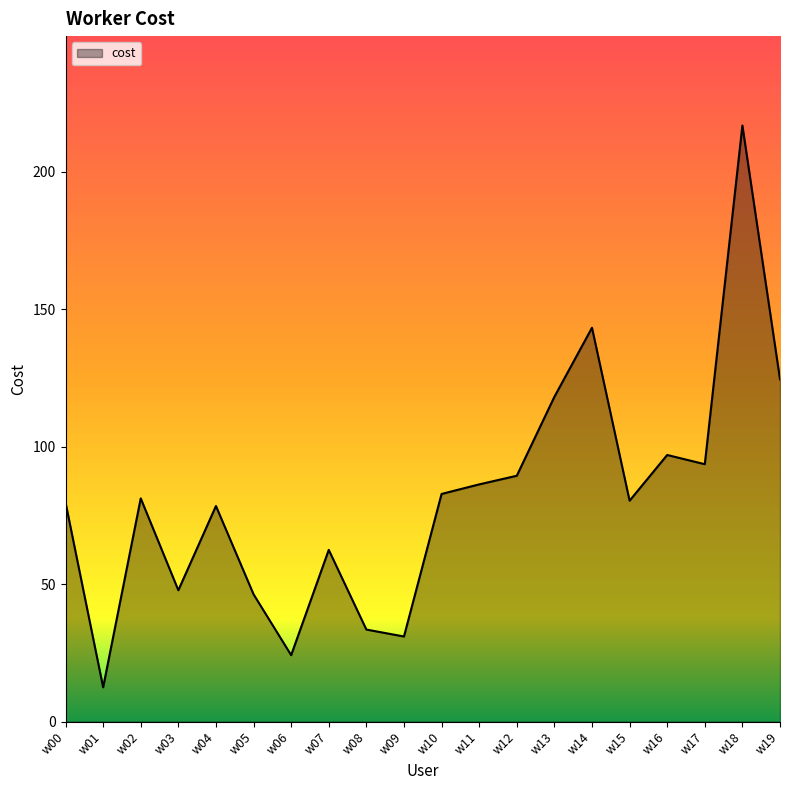

At which label is the value closest to 114?

w13